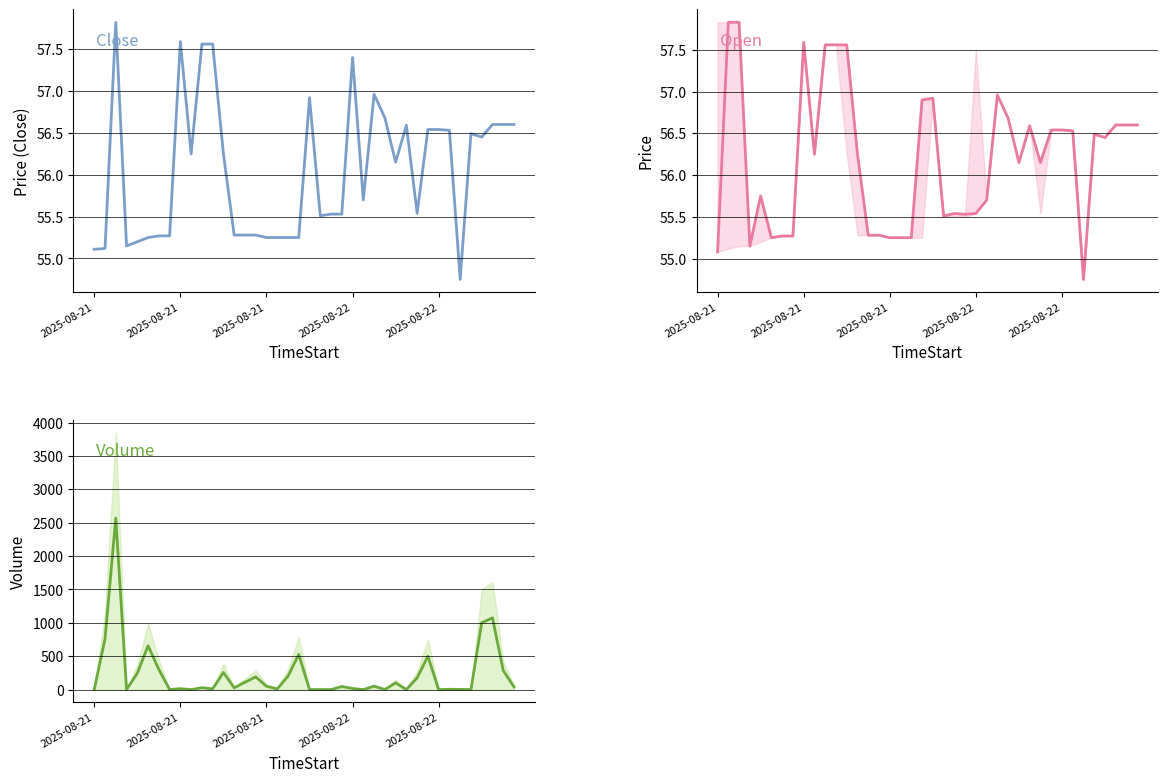

List the labels in order of Volume value, largest first.

2025-08-21, 37, 36, 2025-08-21, 5, 19, 31, 6, 38, 12, 2025-08-22, 18, 15, 30, 14, 28, 16, 26, 23, 39, 10, 13, 24, 8, 11, 17, 33, 20, 34, 27, 2025-08-21, 2025-08-22, 7, 9, 21, 22, 25, 29, 32, 35